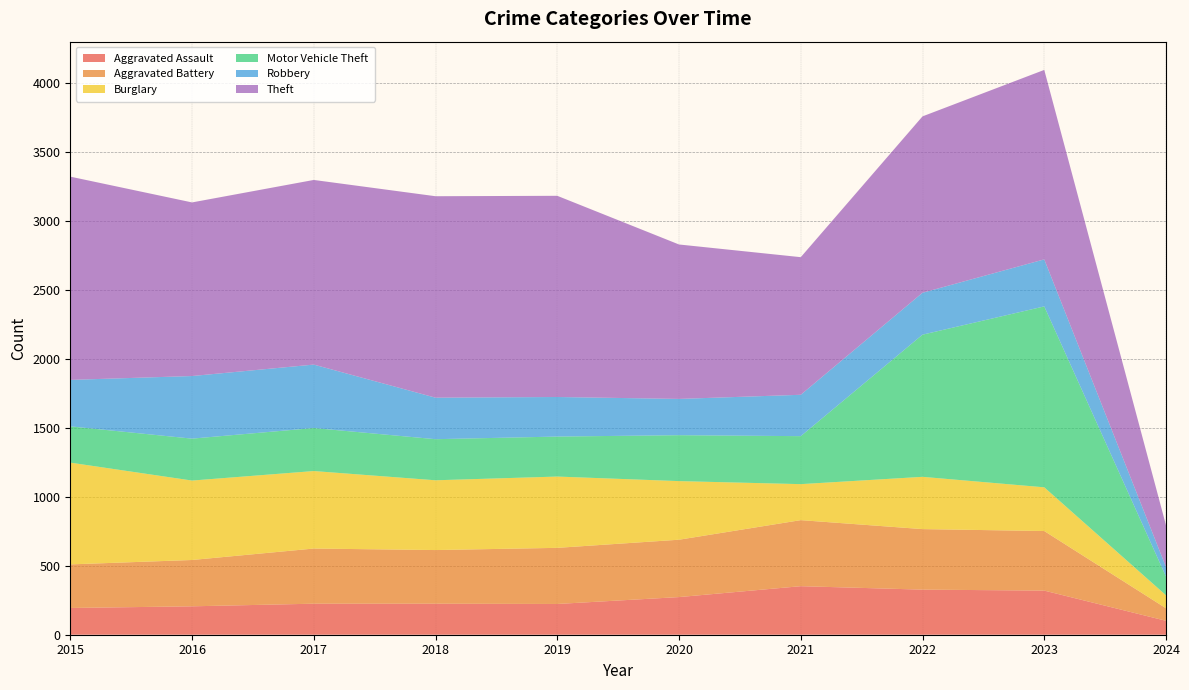

Reading right to left, extract all data points from this chart.

Aggravated Assault: 2024=101	2023=320	2022=327	2021=352	2020=273	2019=223	2018=225	2017=225	2016=206	2015=194
Aggravated Battery: 2024=91	2023=432	2022=439	2021=479	2020=416	2019=407	2018=389	2017=400	2016=336	2015=316
Burglary: 2024=94	2023=317	2022=379	2021=261	2020=425	2019=517	2018=506	2017=562	2016=576	2015=738
Motor Vehicle Theft: 2024=136	2023=1312	2022=1031	2021=348	2020=333	2019=290	2018=298	2017=312	2016=304	2015=263
Robbery: 2024=69	2023=341	2022=304	2021=300	2020=263	2019=287	2018=301	2017=460	2016=454	2015=337
Theft: 2024=303	2023=1374	2022=1279	2021=998	2020=1120	2019=1459	2018=1461	2017=1339	2016=1259	2015=1474